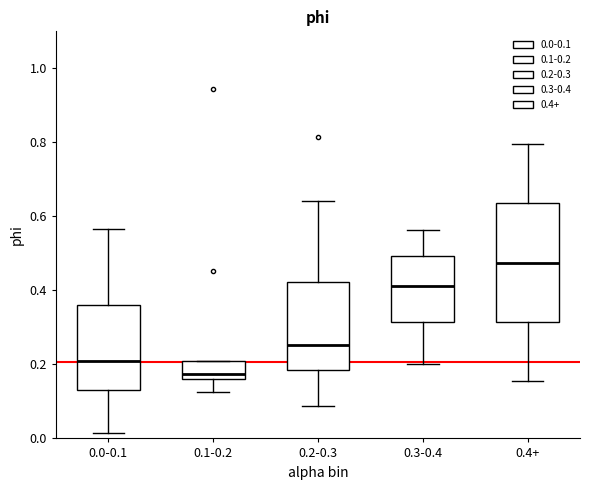

Reading left to right, transcribe this box plot: for each box, give where its median line is, the range the box spans, and where its two whiskers end, as read against the y-axis. The values are not printed on the chart, so give them approximately, as read against the axis.

0.0-0.1: median 0.20, box 0.12 to 0.36, whiskers 0.02 to 0.56
0.1-0.2: median 0.18, box 0.16 to 0.20, whiskers 0.12 to 0.22
0.2-0.3: median 0.26, box 0.18 to 0.42, whiskers 0.08 to 0.64
0.3-0.4: median 0.42, box 0.32 to 0.50, whiskers 0.20 to 0.56
0.4+: median 0.48, box 0.32 to 0.64, whiskers 0.16 to 0.80